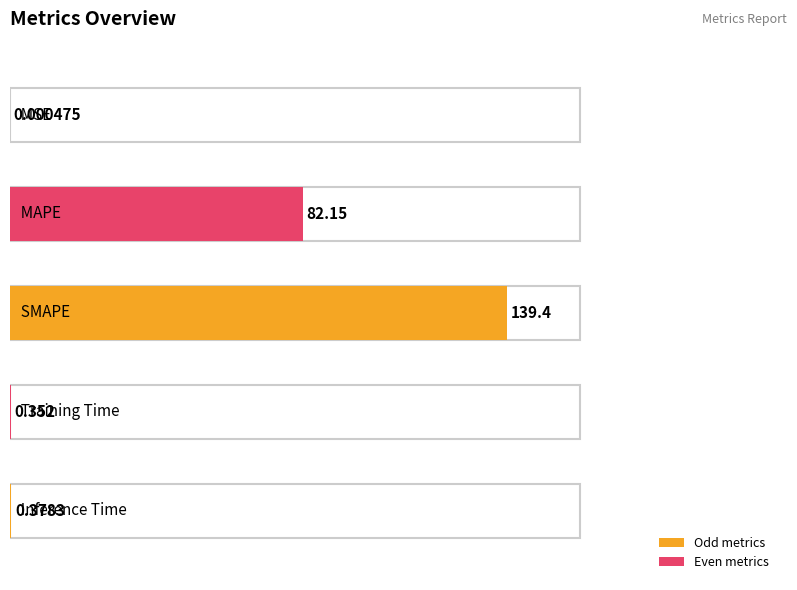

Reading left to right, transcribe all the data shown in this chart.

MSE=0.0	MAPE=82.1	SMAPE=139.4	Training Time=0.4	Inference Time=0.4